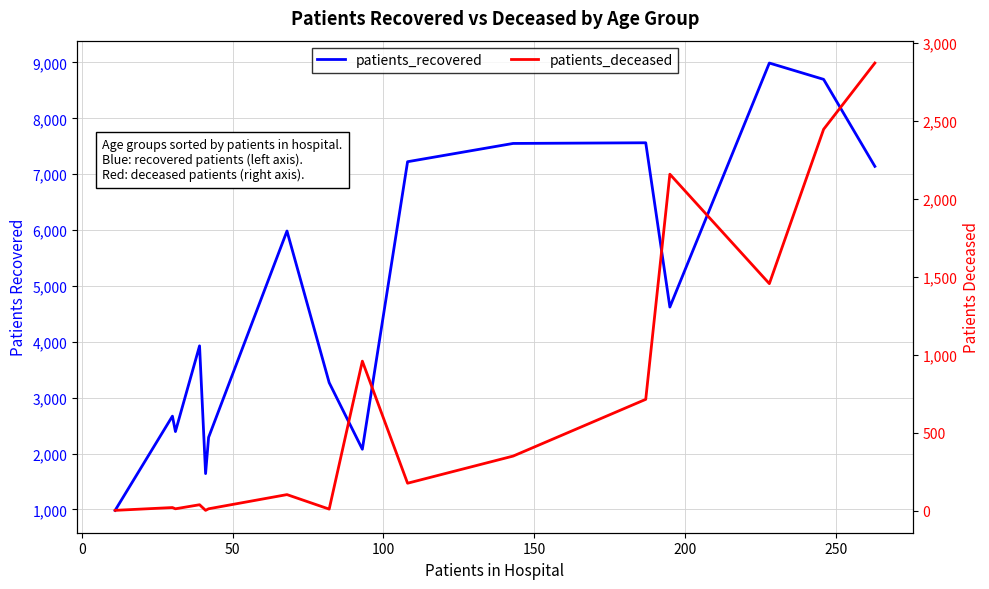

Which series has the largest total across all categories?

patients_recovered